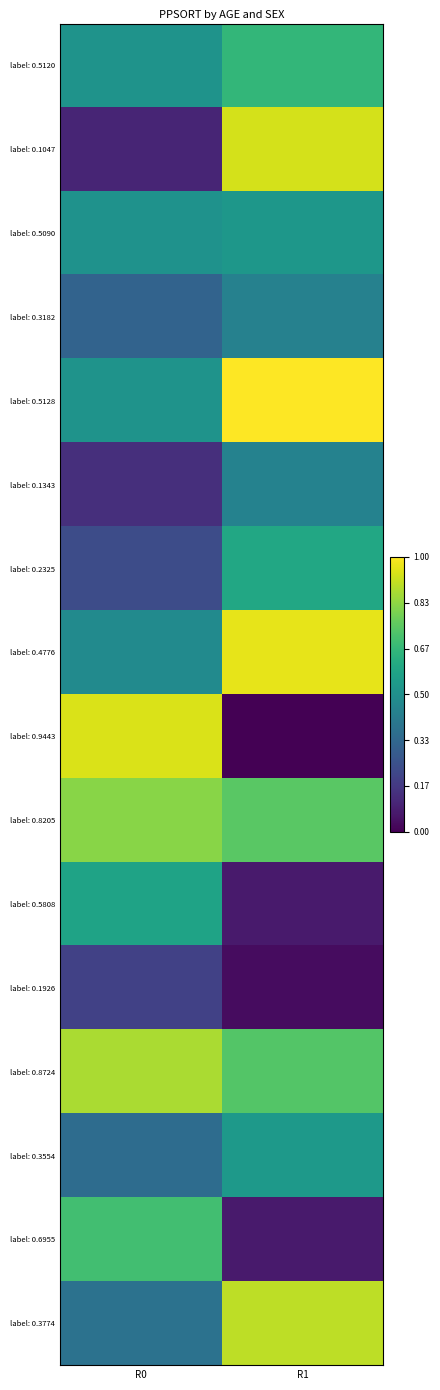

Reading right to left, what are all the values shown in this chart?

label: 0.5120: R1=0.7	R0=0.5
label: 0.1047: R1=0.9	R0=0.1
label: 0.5090: R1=0.5	R0=0.5
label: 0.3182: R1=0.4	R0=0.3
label: 0.5128: R1=1.0	R0=0.5
label: 0.1343: R1=0.4	R0=0.1
label: 0.2325: R1=0.6	R0=0.2
label: 0.4776: R1=1.0	R0=0.5
label: 0.9443: R1=0.0	R0=0.9
label: 0.8205: R1=0.7	R0=0.8
label: 0.5808: R1=0.1	R0=0.6
label: 0.1926: R1=0.0	R0=0.2
label: 0.8724: R1=0.7	R0=0.9
label: 0.3554: R1=0.5	R0=0.4
label: 0.6955: R1=0.1	R0=0.7
label: 0.3774: R1=0.9	R0=0.4